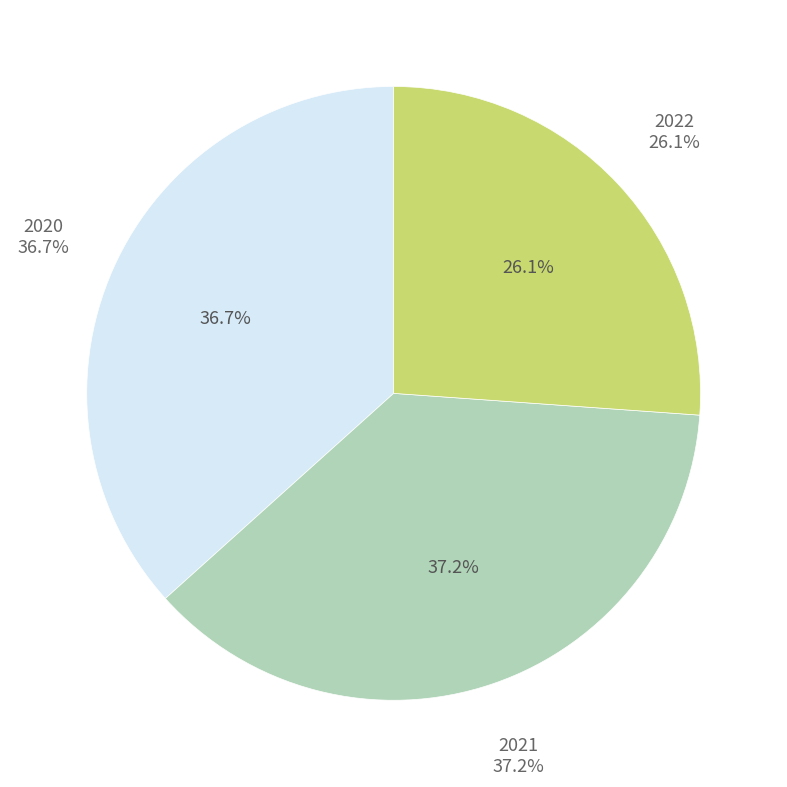

To the nearest percent, what is the difference between the largest and smallest slice percentages?

11%